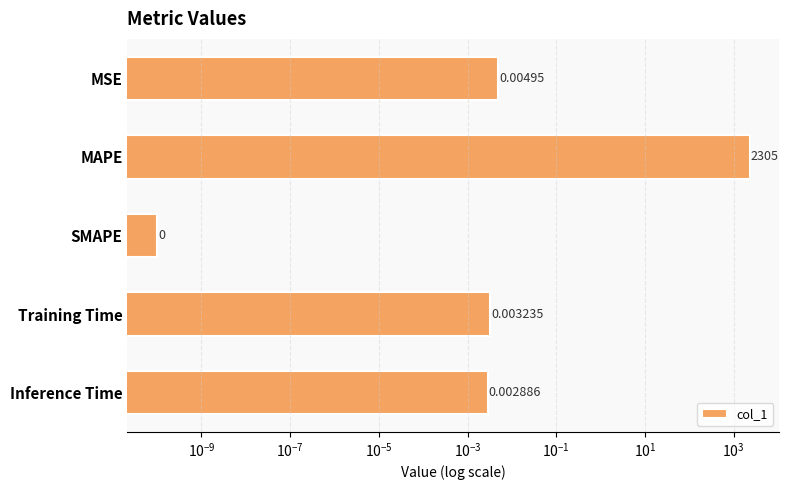

Reading left to right, extract all data points from this chart.

0.0	2305.0	0.0	0.0	0.0